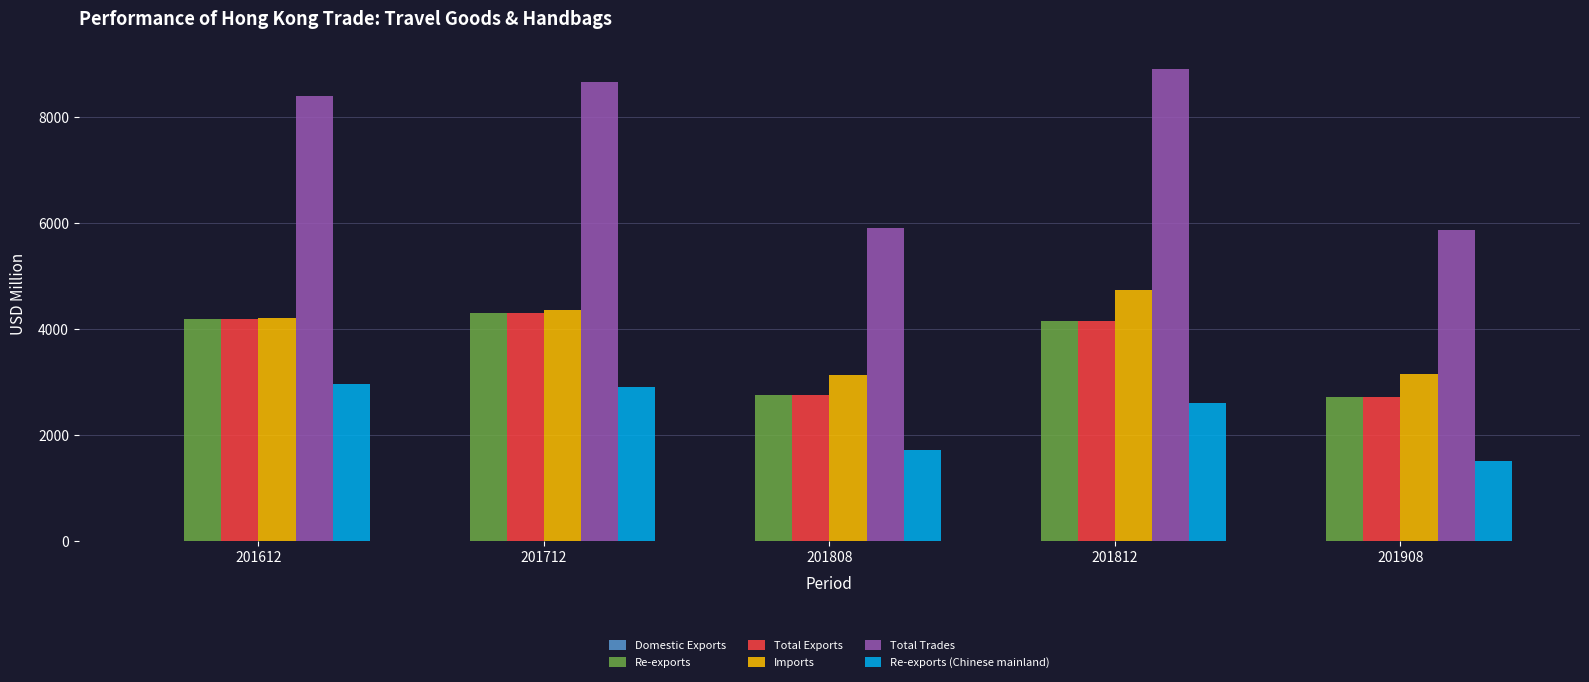

Which category has the highest value across all series?

201812